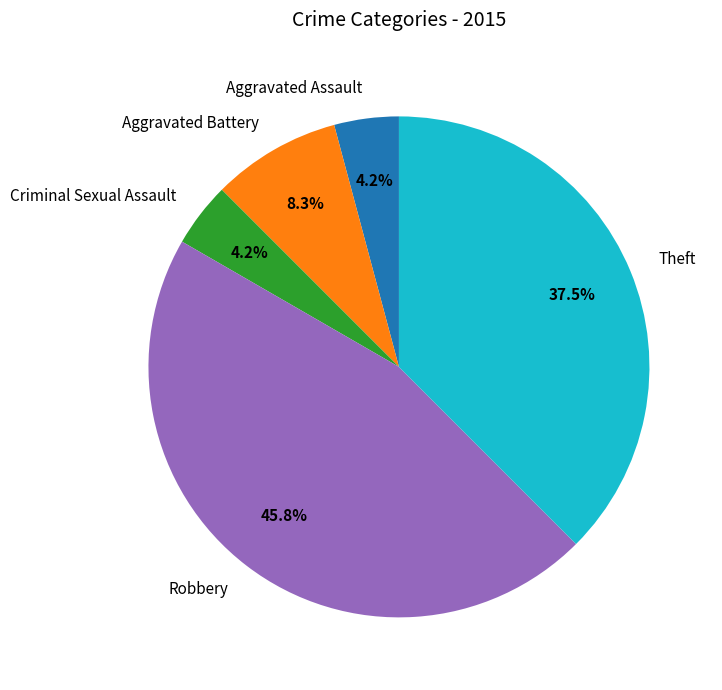

How many segments does this pie chart have?

5